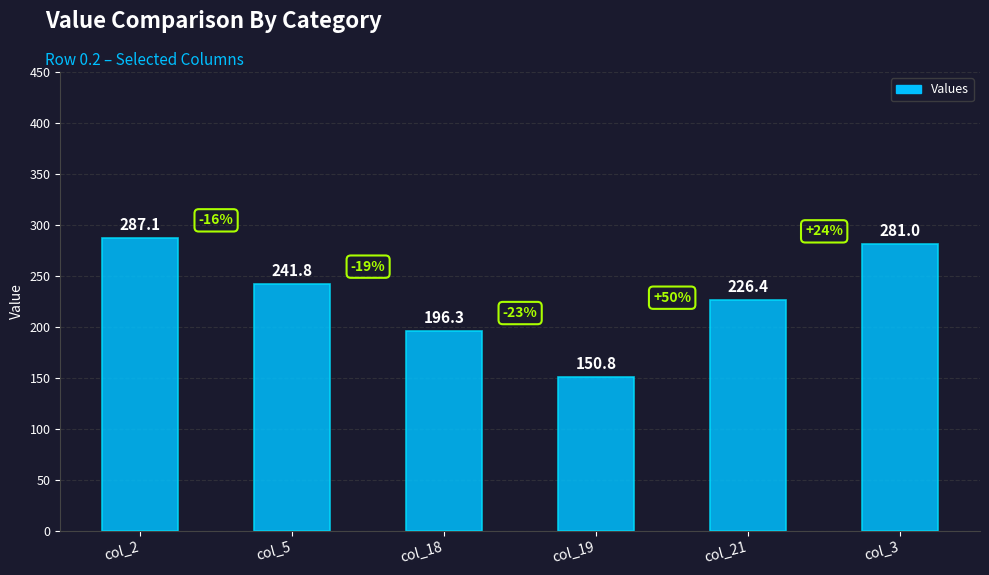

At which label is the value closest to 218?

col_21